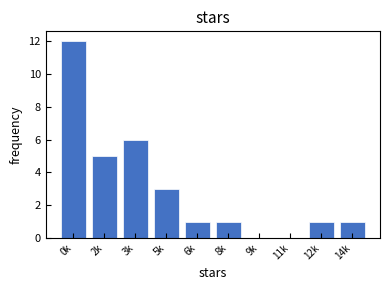

Reading right to left, extract all data points from this chart.

14k=1	12k=1	11k=0	9k=0	8k=1	6k=1	5k=3	3k=6	2k=5	0k=12